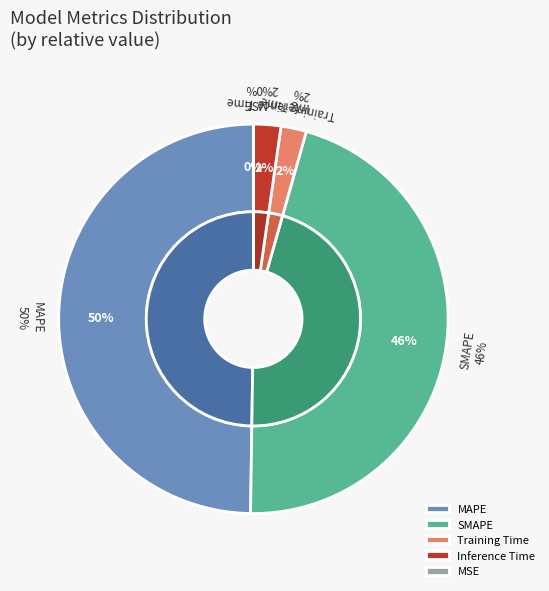

To the nearest percent, what is the average slice percentage?

20%